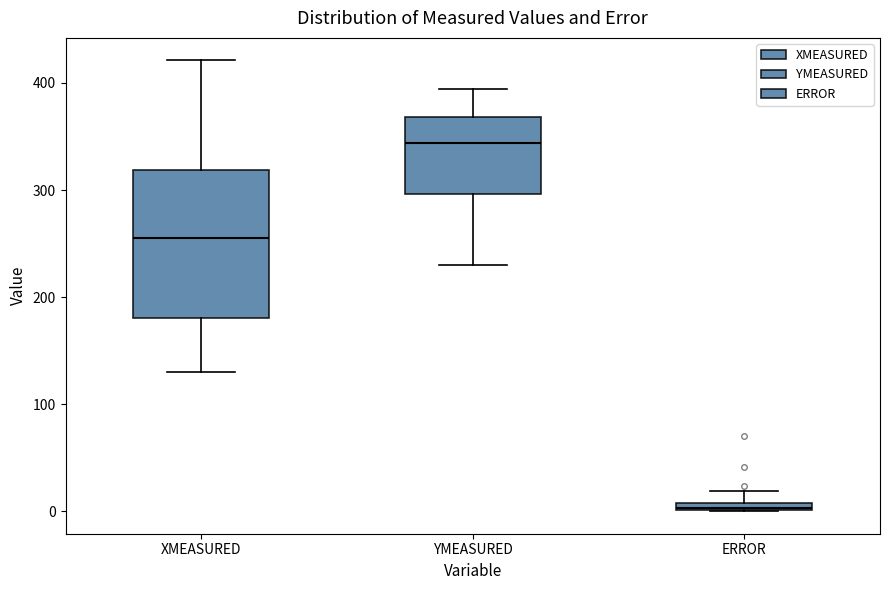

Where does the upper whisker of the box for ERROR end on the y-axis? The values are not printed on the chart, so give them approximately, as read against the axis.

20